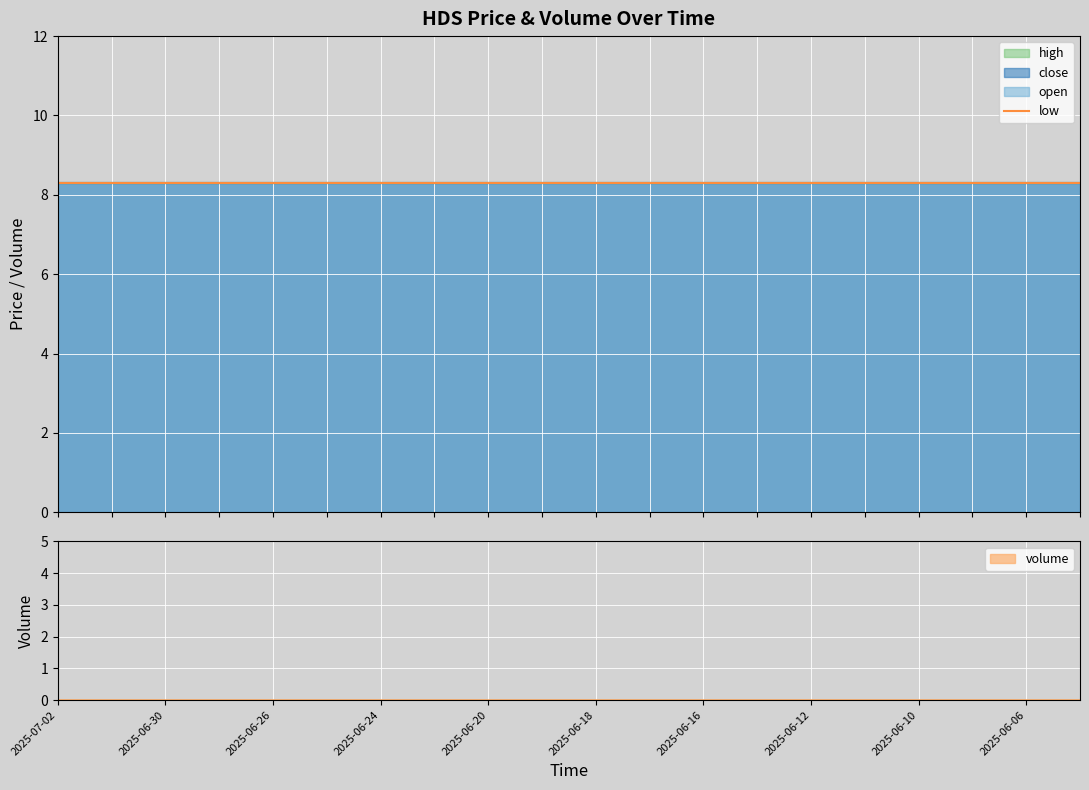

Which category has the lowest value in the high series?

2025-07-02